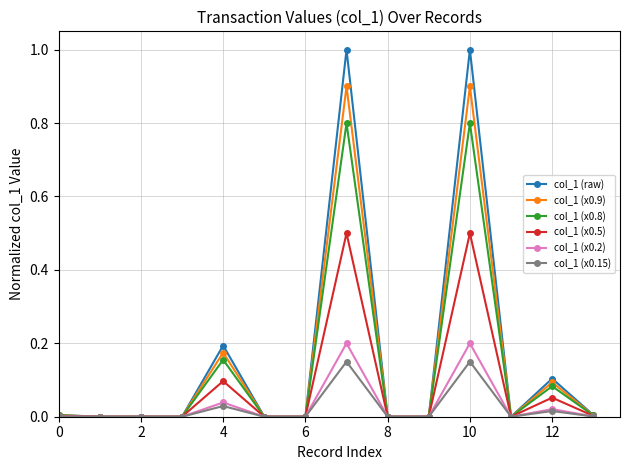

Which series has the largest range (max minus min)?

col_1 (raw)